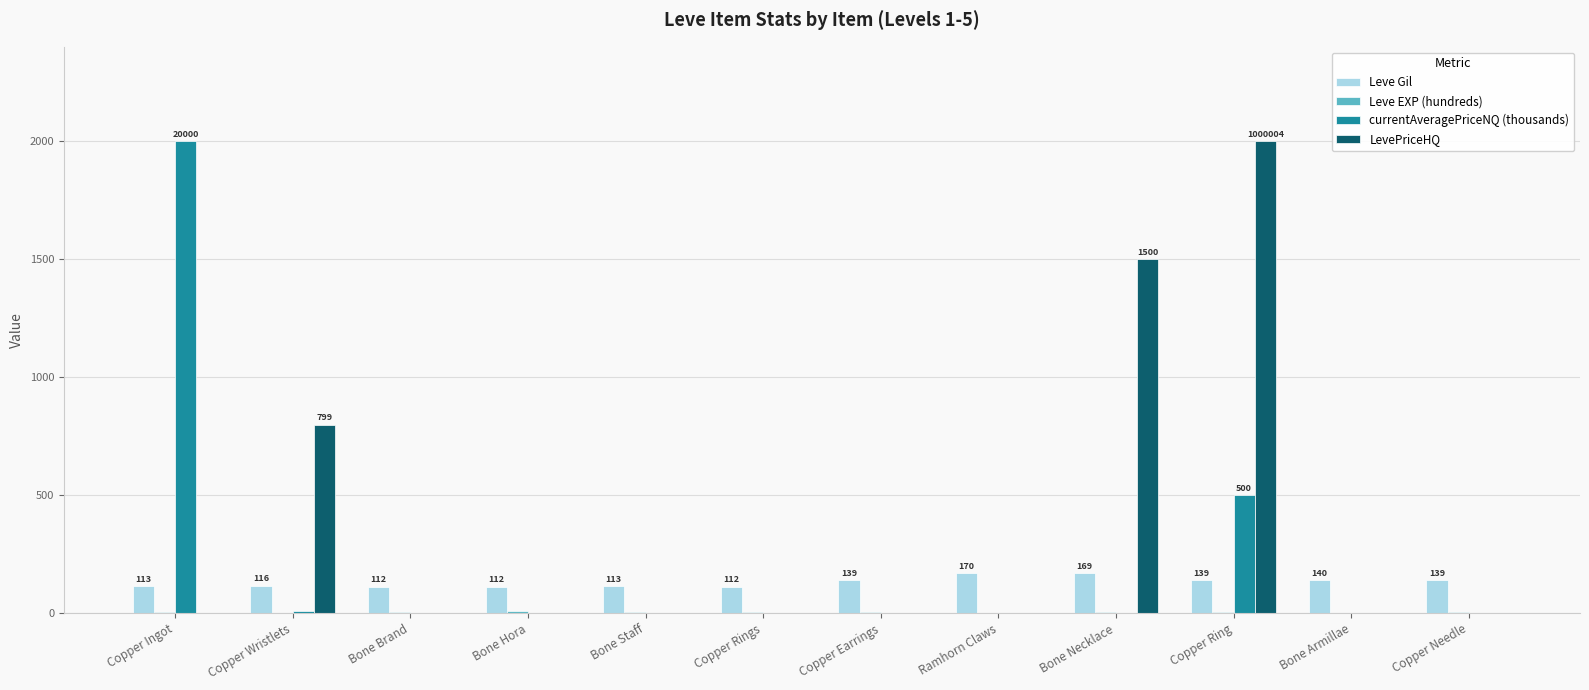

Is the value of LevePriceHQ at Bone Necklace greater than the value of Leve Gil at Copper Rings?

Yes